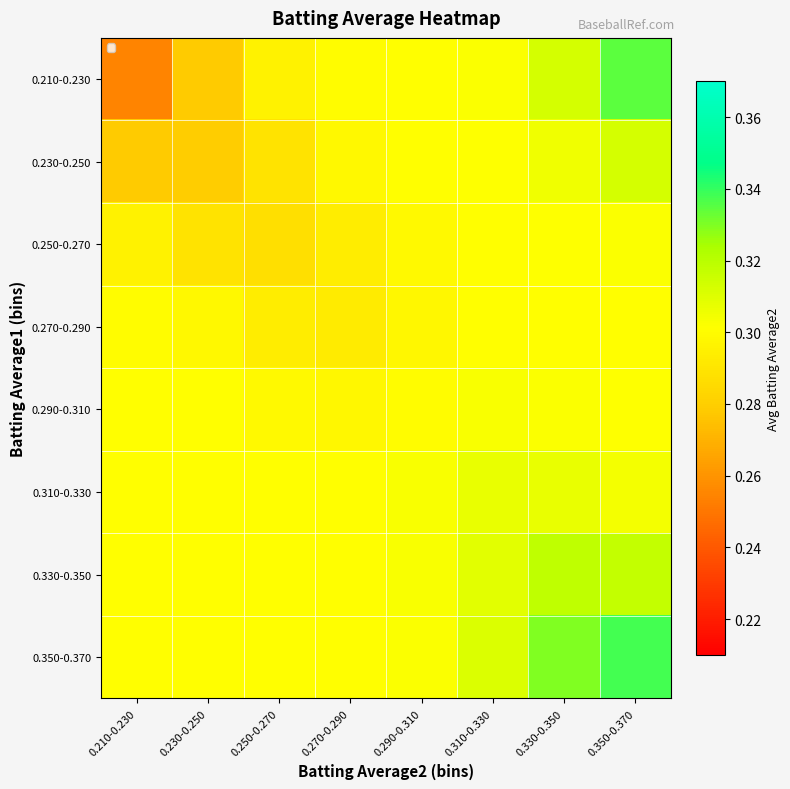

Count the number of categories in the chart.

8